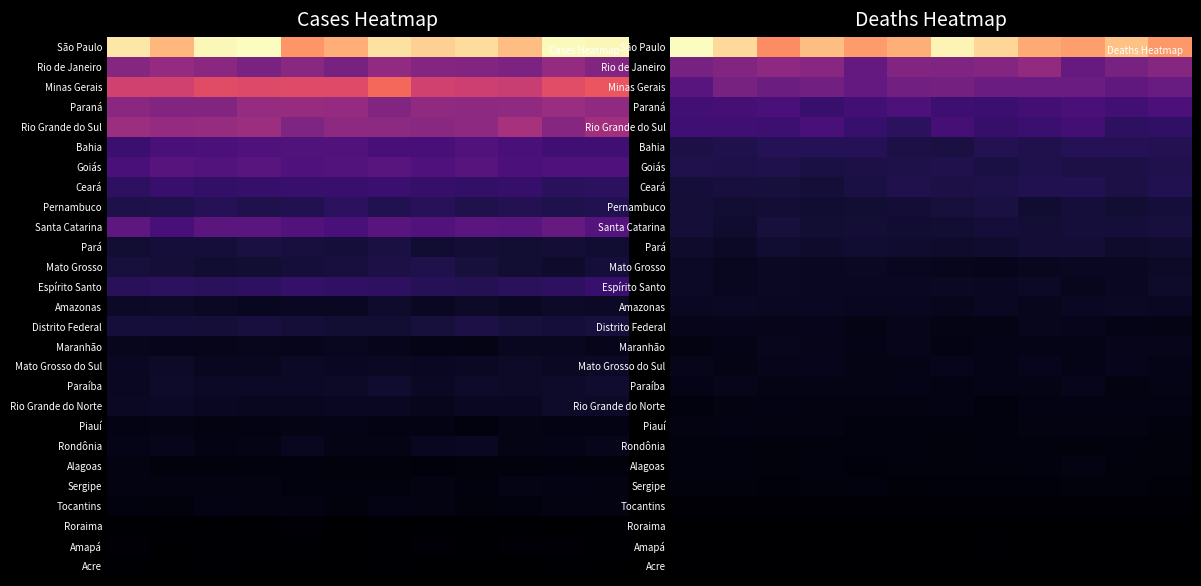

Between 10 and 4, which is larger?

10